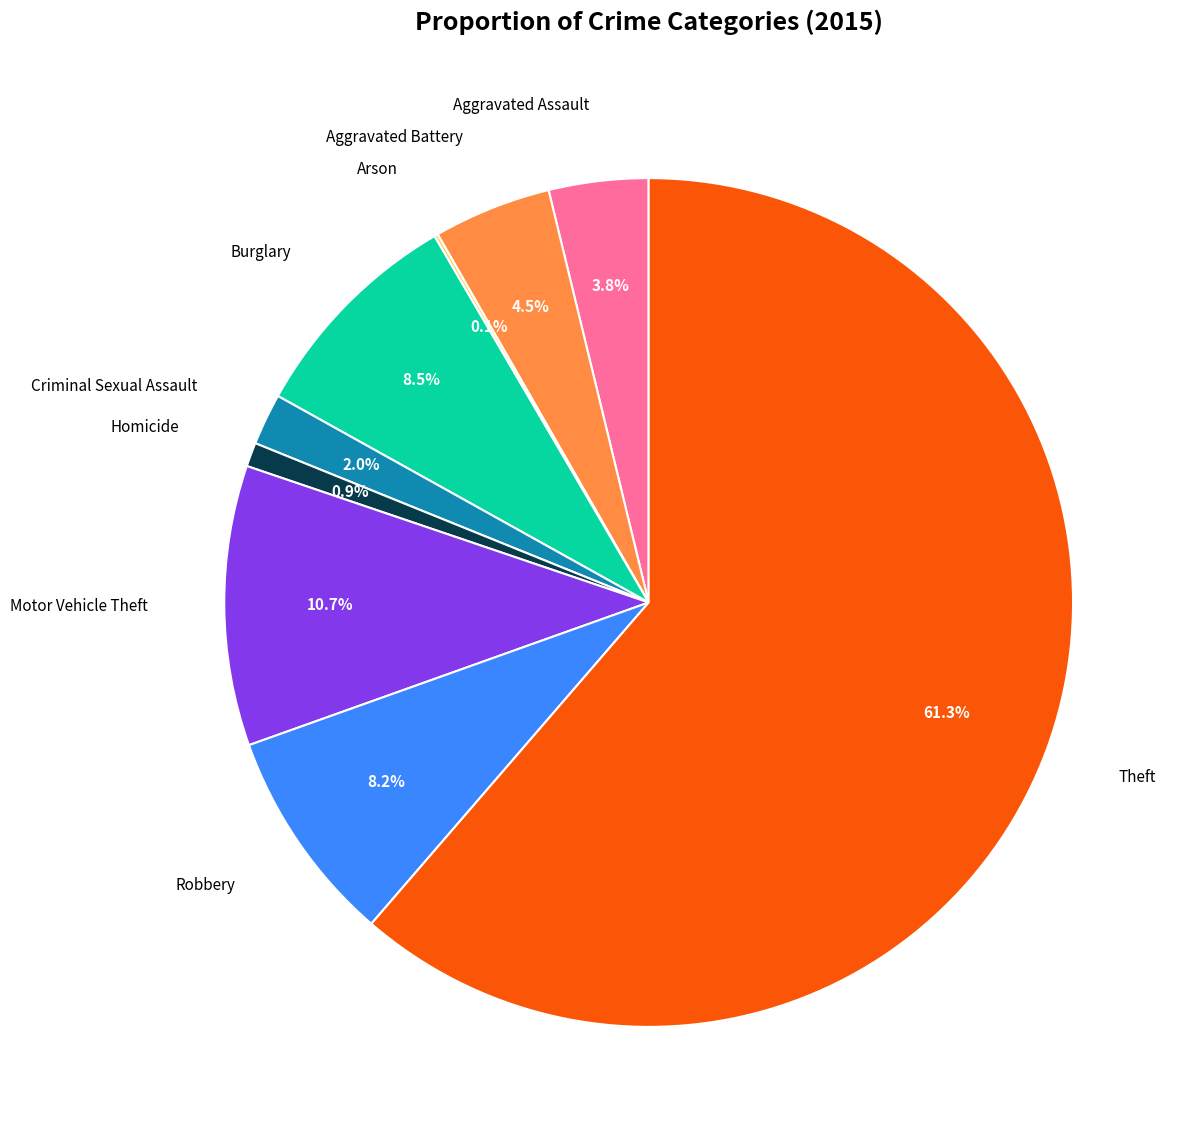

Does any single category account for the majority?

Yes